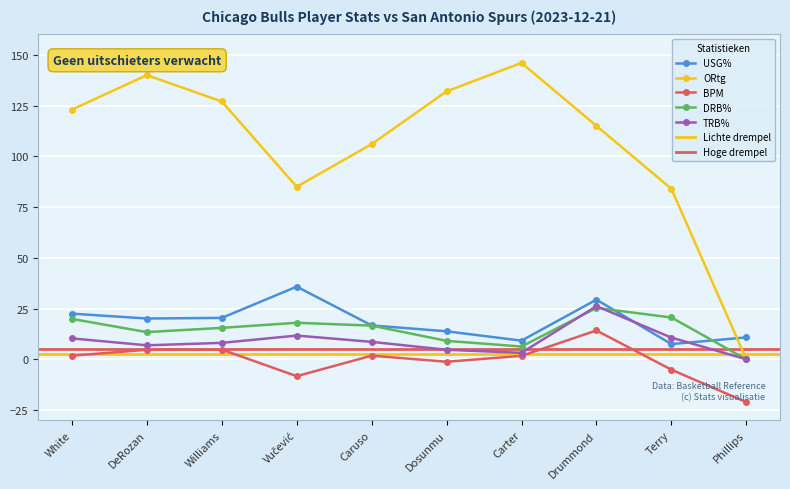

Which series has the widest spread of values?

ORtg